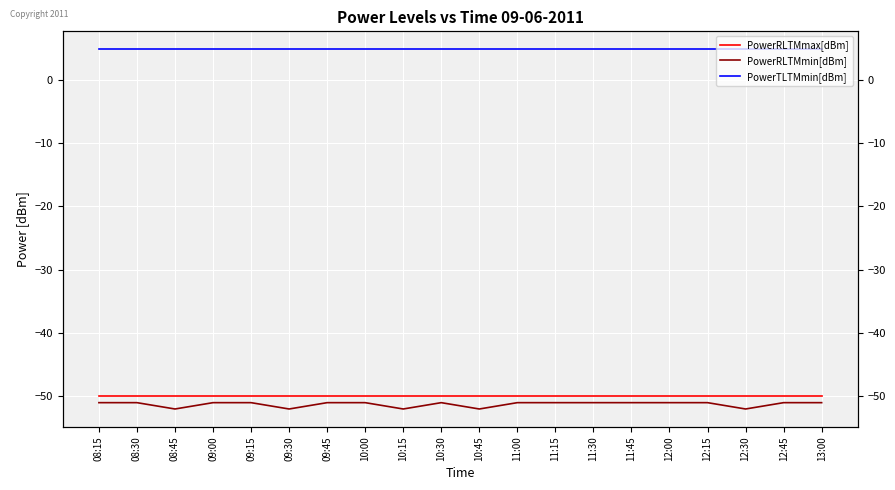

At which category does PowerRLTMmin[dBm] reach its first local peak?

10:30